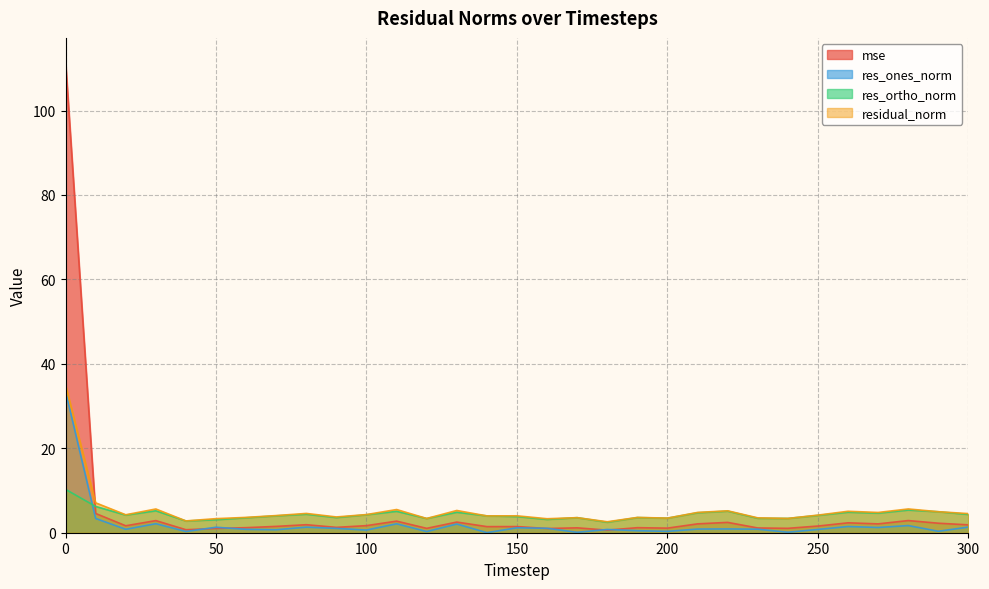

True or false: residual_norm has a value of 2.4 at 230.

False